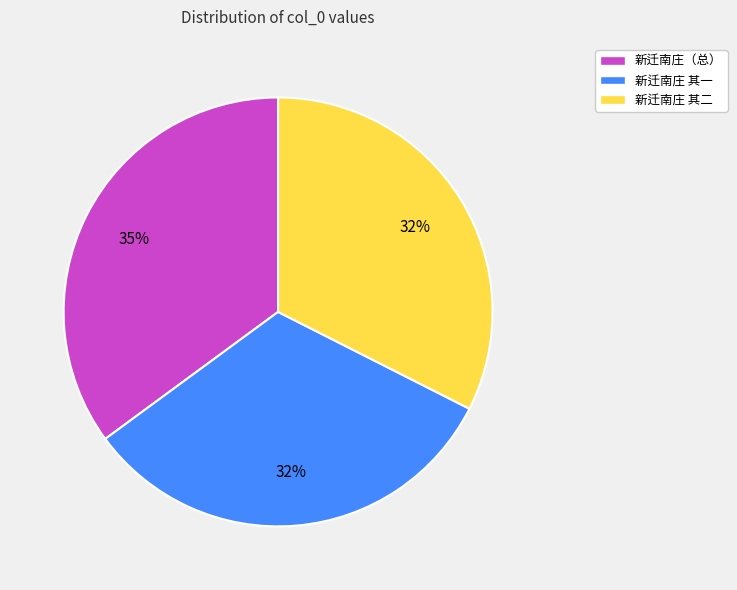

To the nearest percent, what is the average slice percentage?

33%